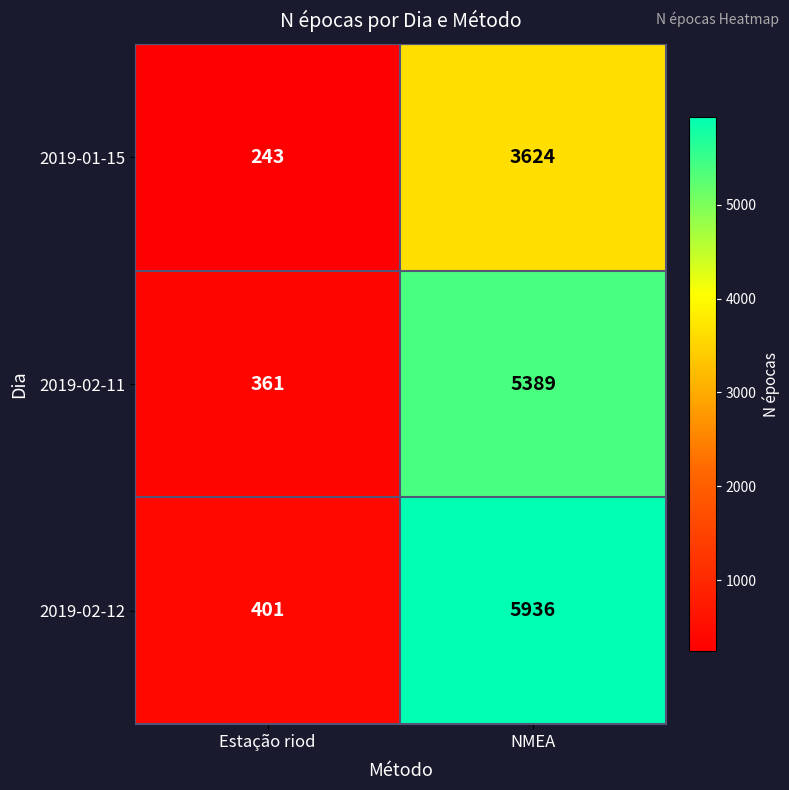

How many series are shown in this chart?

3